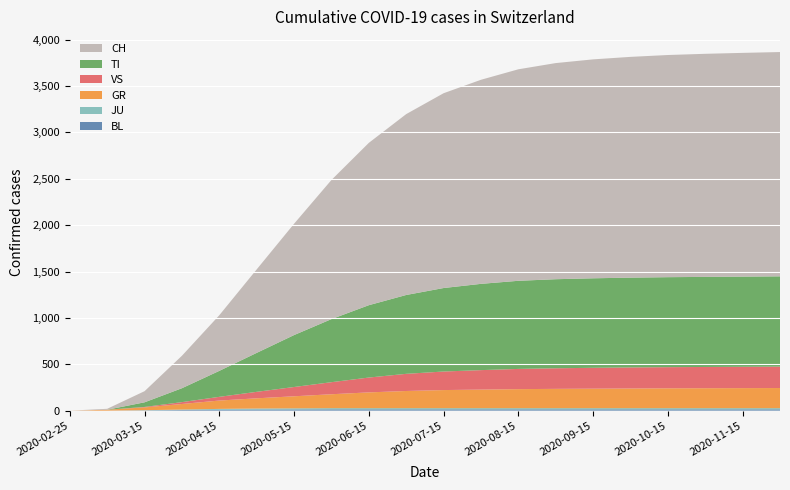

Reading left to right, extract all data points from this chart.

BL: 0	0	3	7	10	12	13	14	14	14	14	14	14	14	14	14	14	14	14	14
JU: 0	0	2	5	9	11	12	13	13	13	13	13	13	13	13	13	13	13	13	13
GR: 0	10	30	60	90	110	130	150	170	185	195	200	205	208	210	212	214	215	216	217
VS: 0	0	5	20	40	70	100	130	160	185	200	210	218	222	225	227	228	229	230	231
TI: 0	0	50	150	280	420	560	680	780	850	900	930	950	960	965	968	970	971	972	973
CH: 0	10	120	350	600	900	1200	1500	1750	1950	2100	2200	2280	2330	2360	2380	2395	2405	2412	2418